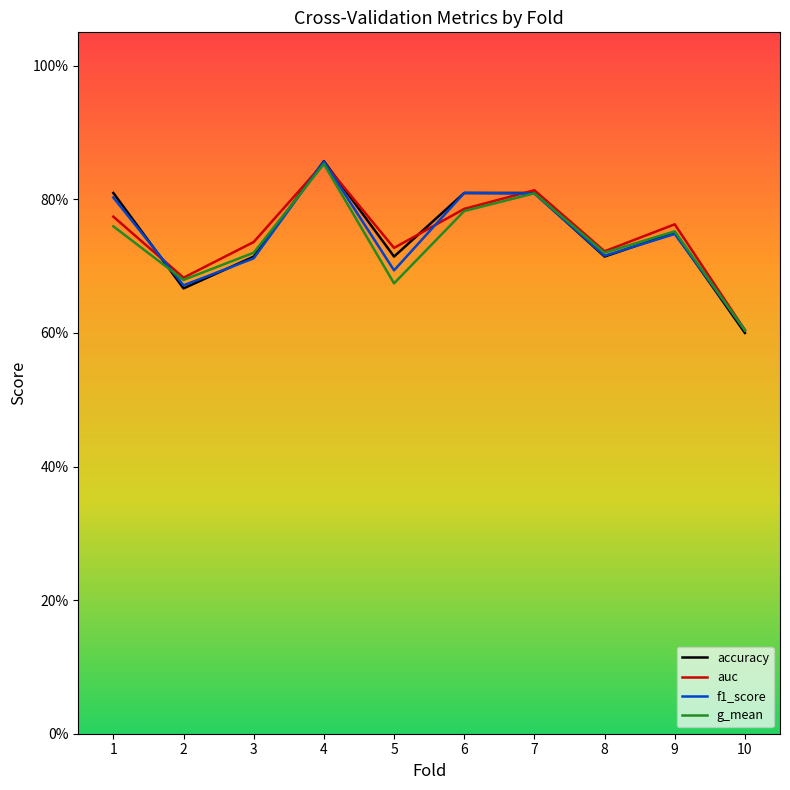

Reading left to right, extract all data points from this chart.

accuracy: 1=0.8	2=0.7	3=0.7	4=0.9	5=0.7	6=0.8	7=0.8	8=0.7	9=0.8	10=0.6
auc: 1=0.8	2=0.7	3=0.7	4=0.9	5=0.7	6=0.8	7=0.8	8=0.7	9=0.8	10=0.6
f1_score: 1=0.8	2=0.7	3=0.7	4=0.9	5=0.7	6=0.8	7=0.8	8=0.7	9=0.7	10=0.6
g_mean: 1=0.8	2=0.7	3=0.7	4=0.9	5=0.7	6=0.8	7=0.8	8=0.7	9=0.8	10=0.6